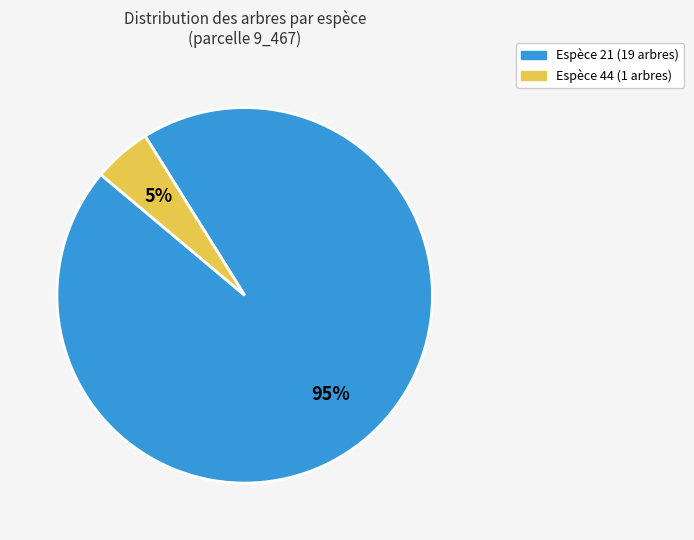

How many segments does this pie chart have?

2